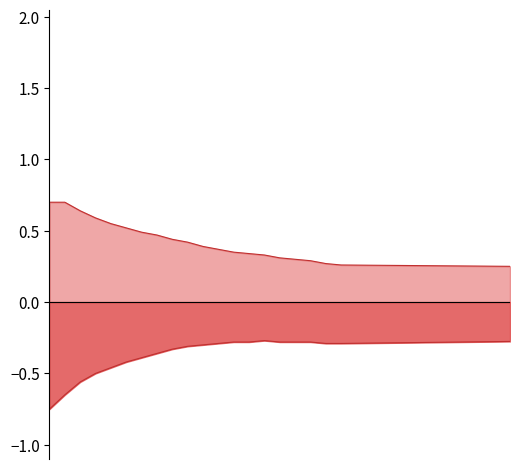

True or false: Shock upwards and Shock downwards cross at least once.

False